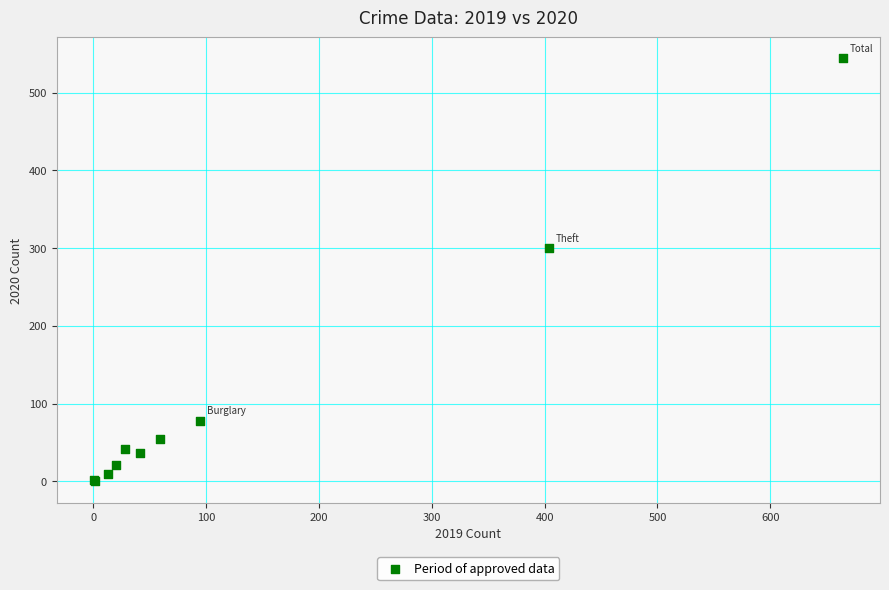

What Y value in the scatter plot is closest to 272?

300